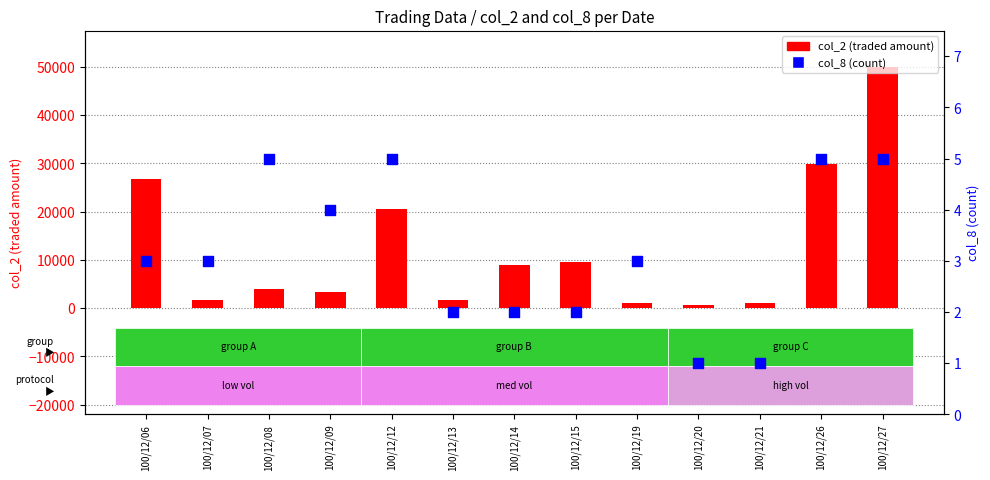

Is the value of col_8 (count) at 100/12/26 greater than the value of col_2 (traded amount) at 100/12/13?

No